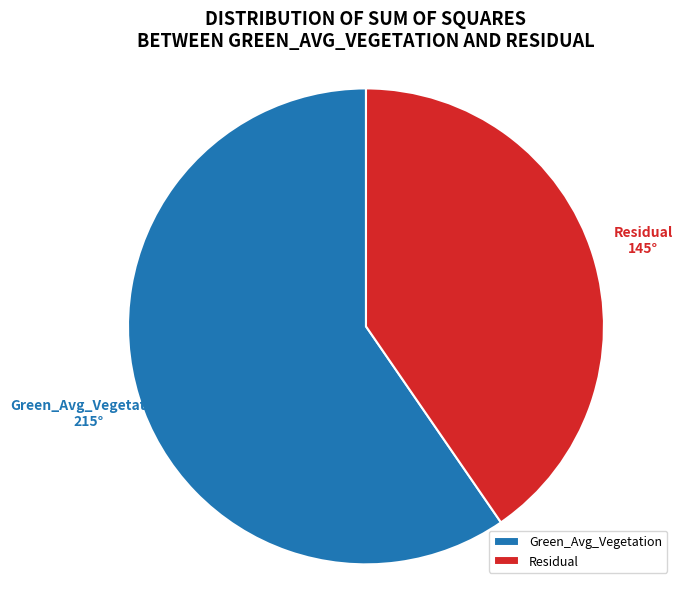

Which category has the biggest portion of the pie?

Green_Avg_Vegetation